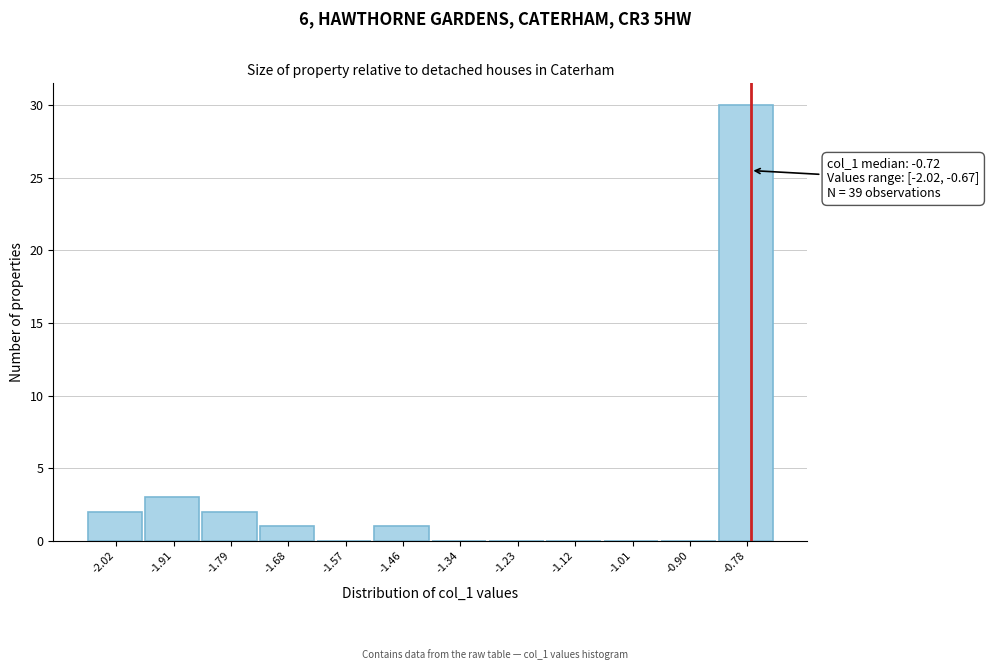

Reading left to right, what are all the values shown in this chart?

-2.02=2	-1.91=3	-1.79=2	-1.68=1	-1.57=0	-1.46=1	-1.34=0	-1.23=0	-1.12=0	-1.01=0	-0.90=0	-0.78=30